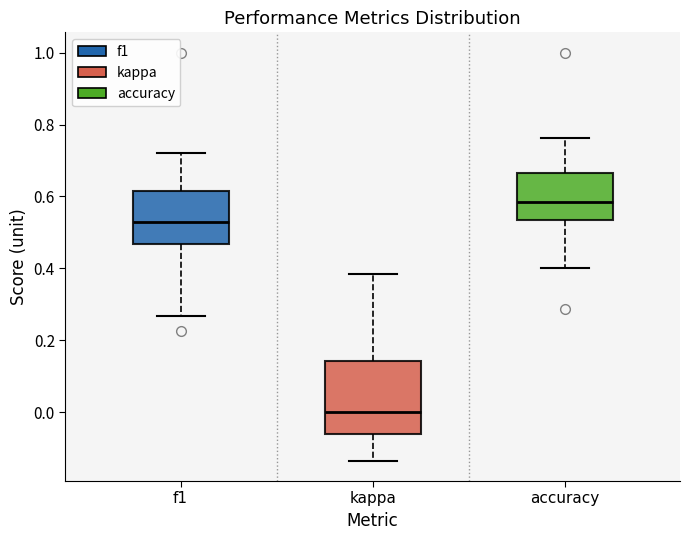

Reading left to right, transcribe this box plot: for each box, give where its median line is, the range the box spans, and where its two whiskers end, as read against the y-axis. The values are not printed on the chart, so give them approximately, as read against the axis.

f1: median 0.52, box 0.46 to 0.62, whiskers 0.26 to 0.72
kappa: median 0.00, box -0.06 to 0.14, whiskers -0.14 to 0.38
accuracy: median 0.58, box 0.54 to 0.66, whiskers 0.40 to 0.76